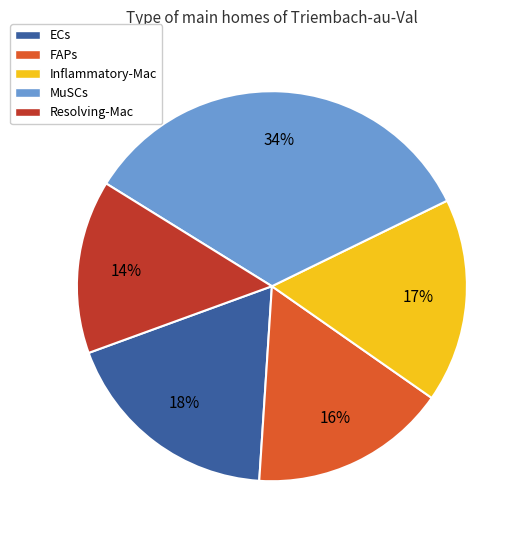

Combined, do Resolving-Mac and MuSCs account for over 50%?

No